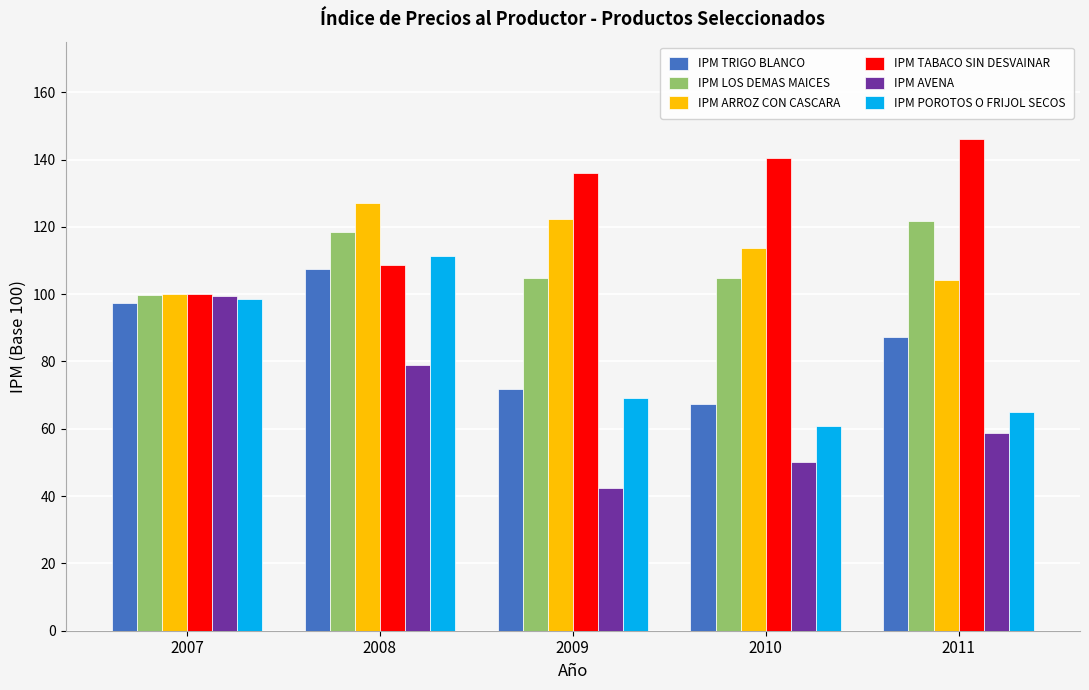

What is the sum of the IPM LOS DEMAS MAICES values at 2009 and 2008?

223.3